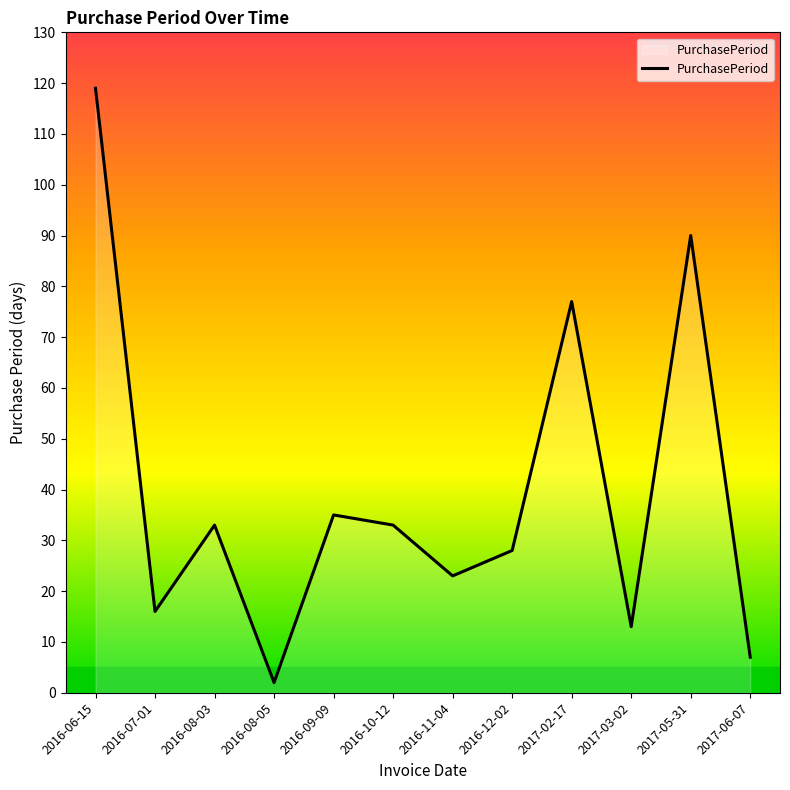

The value at 2016-06-15 is 184. True or false?

False